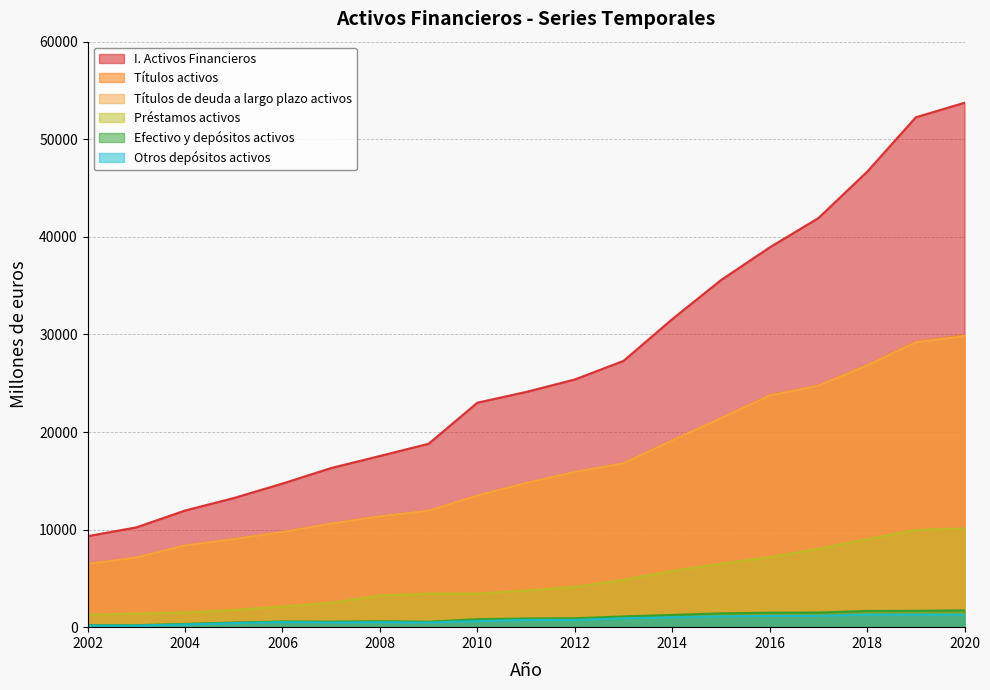

What is the sum of the I. Activos Financieros values at 2007 and 2011?

40417